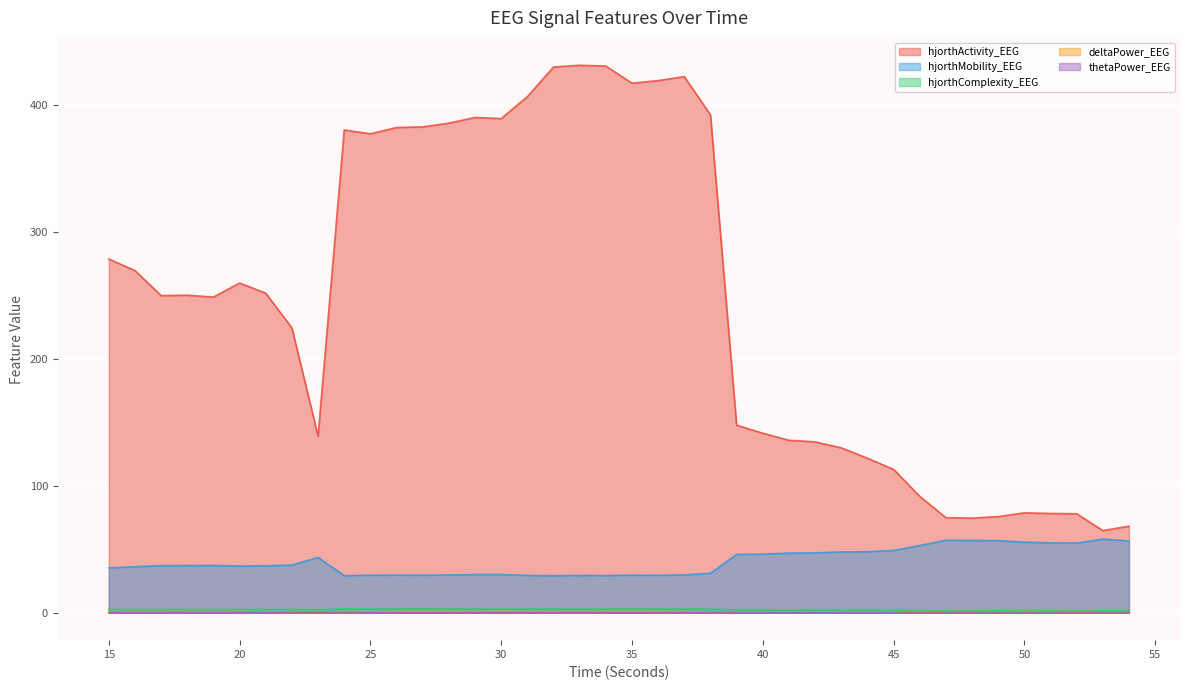

True or false: hjorthActivity_EEG and thetaPower_EEG intersect in this chart.

False